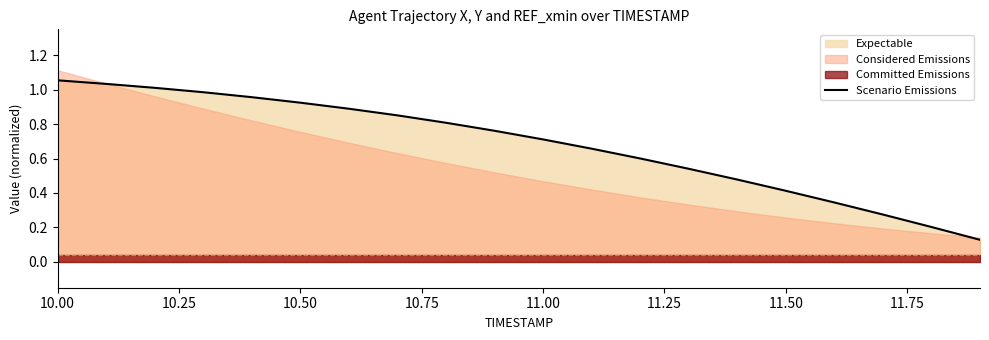

The Scenario Emissions series shows 1.9 at 10.00. True or false?

False